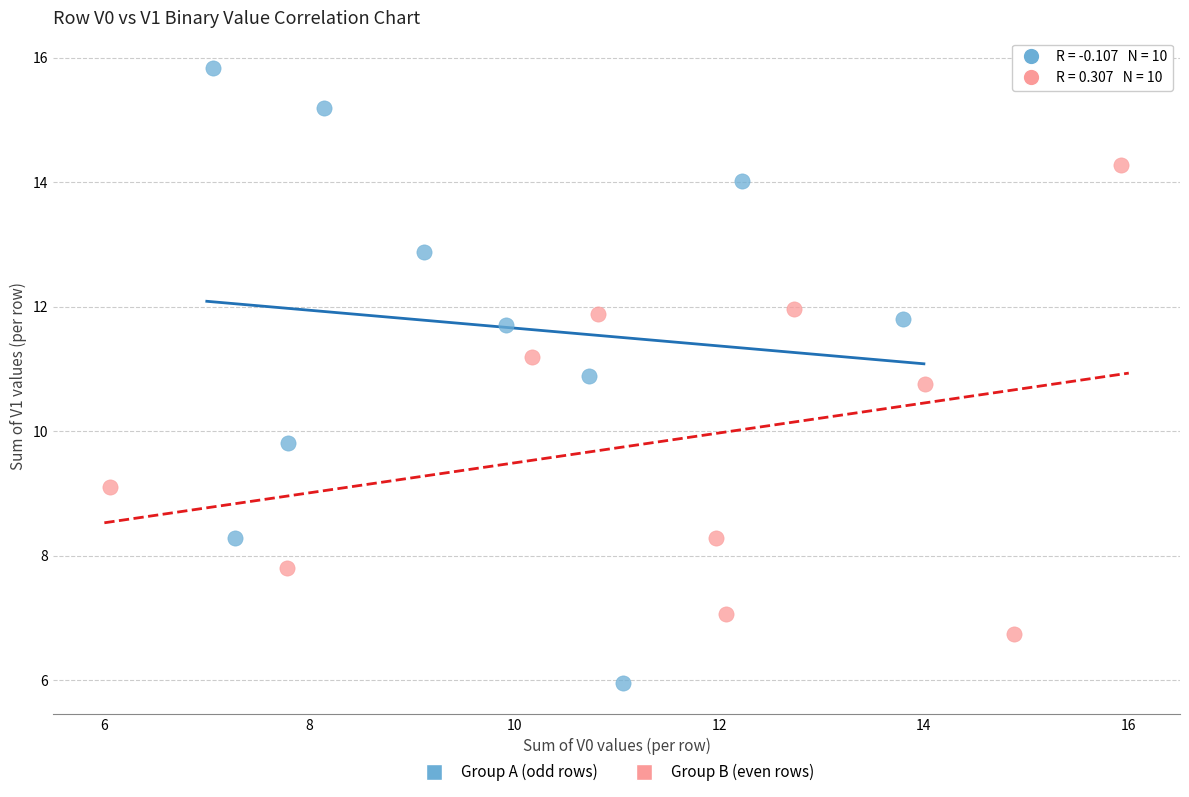

Which series contains the highest Y value?

Group A (odd rows)